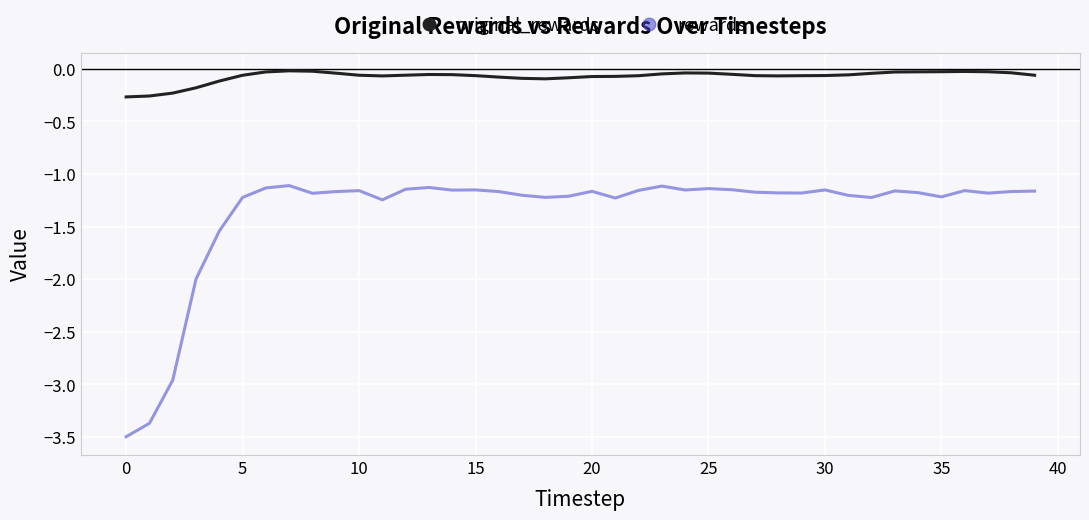

Rank the series by their average value, from lowest to highest.

rewards, original_rewards